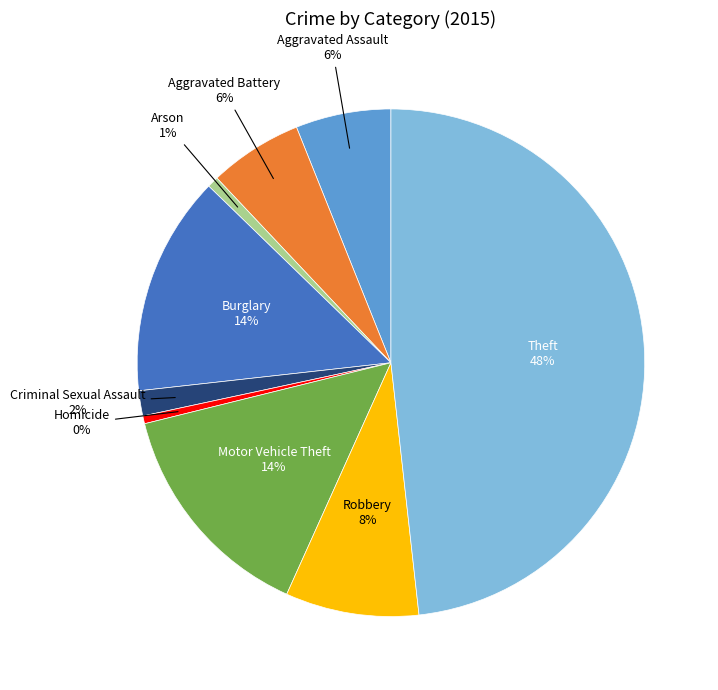

Is there a majority slice in this chart?

No